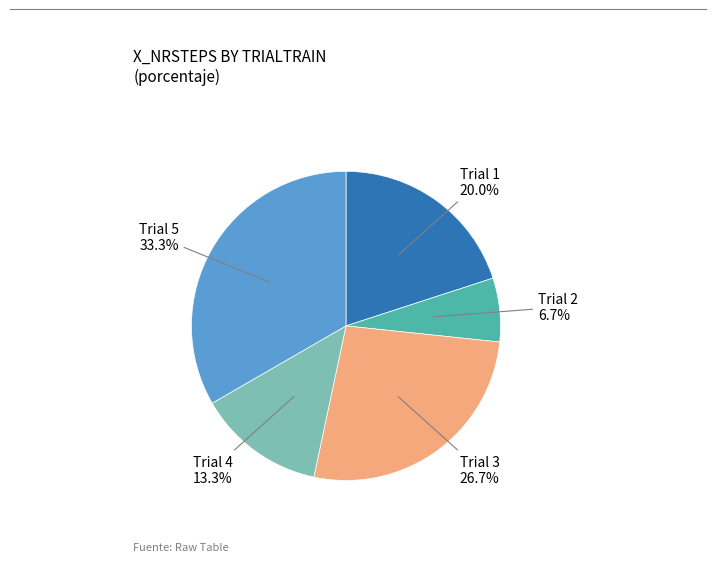

Does any single category account for the majority?

No